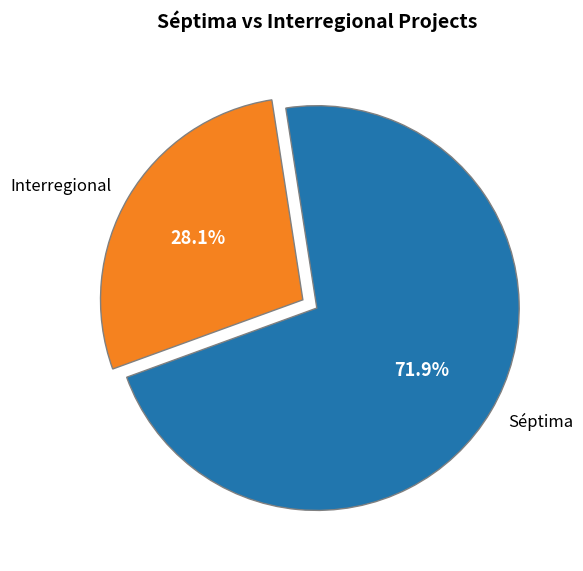

Does any single category account for the majority?

Yes